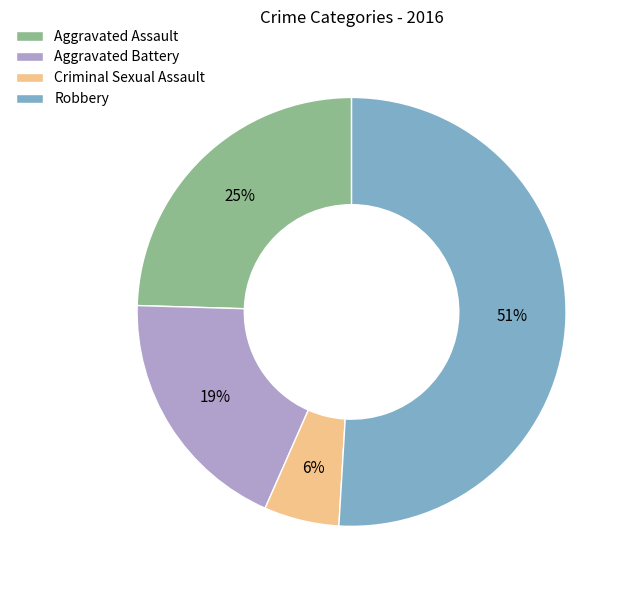

To the nearest percent, what is the difference between the largest and smallest slice percentages?

45%